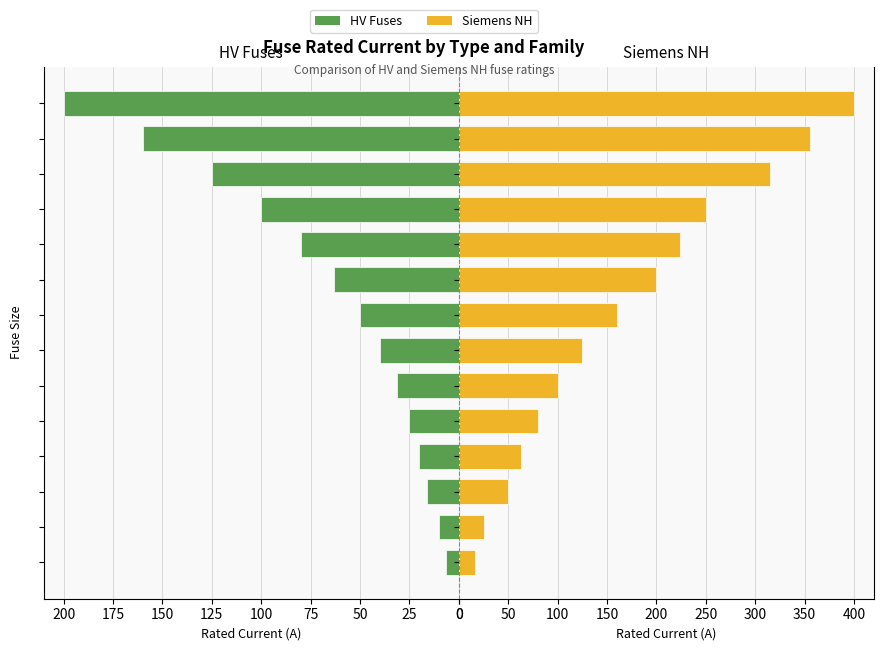

List the series in order of their peak value, highest first.

Siemens NH, HV Fuses